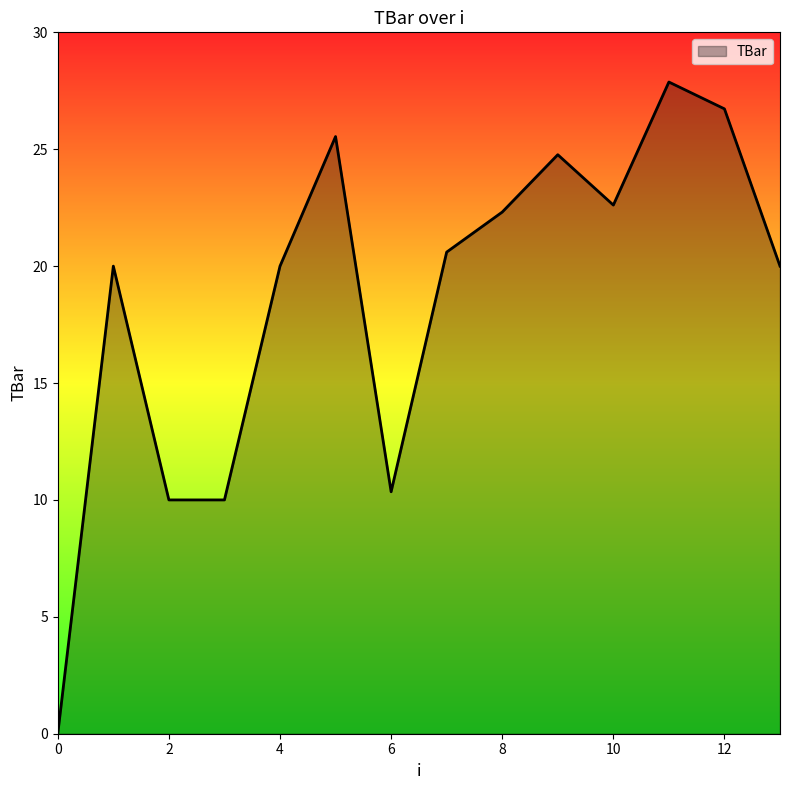

What is the difference between the maximum and minimum values?

27.9